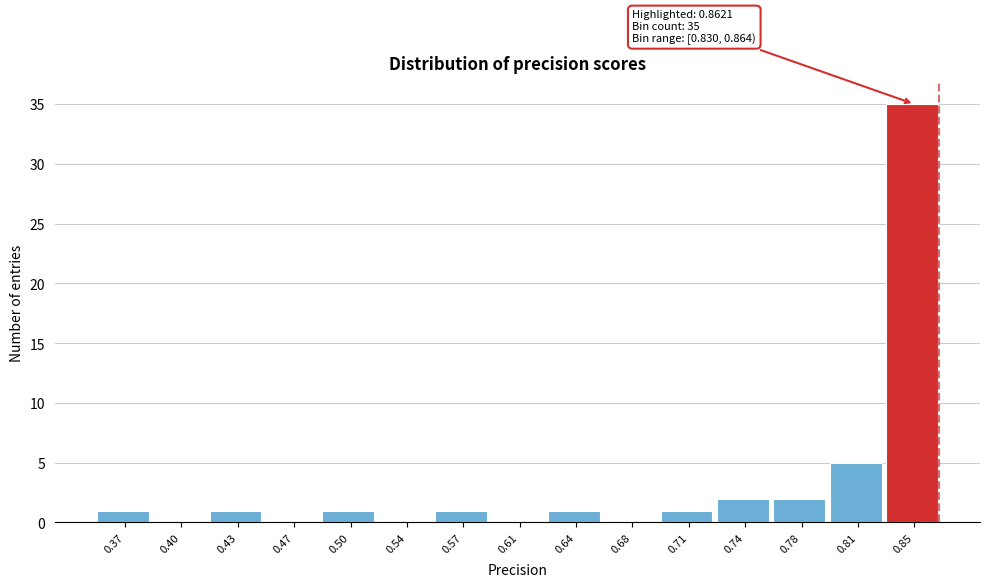

Which range on the x-axis has the tallest bar?

0.830 to 0.865